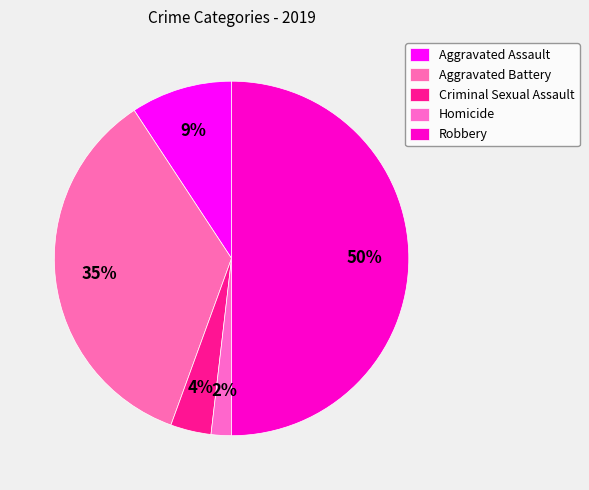

How many segments does this pie chart have?

5